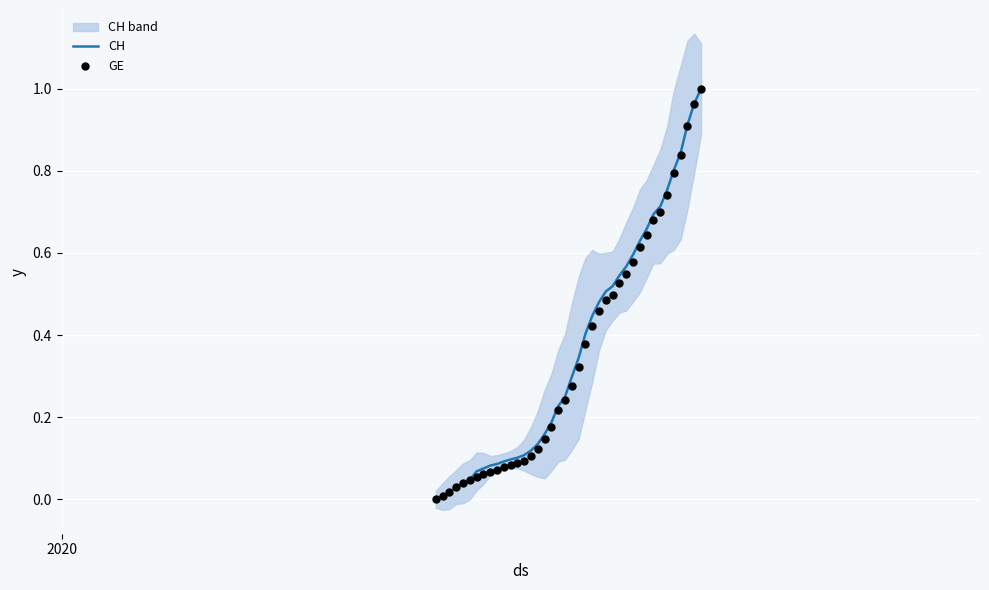

Which series has the widest spread of Y values?

CH